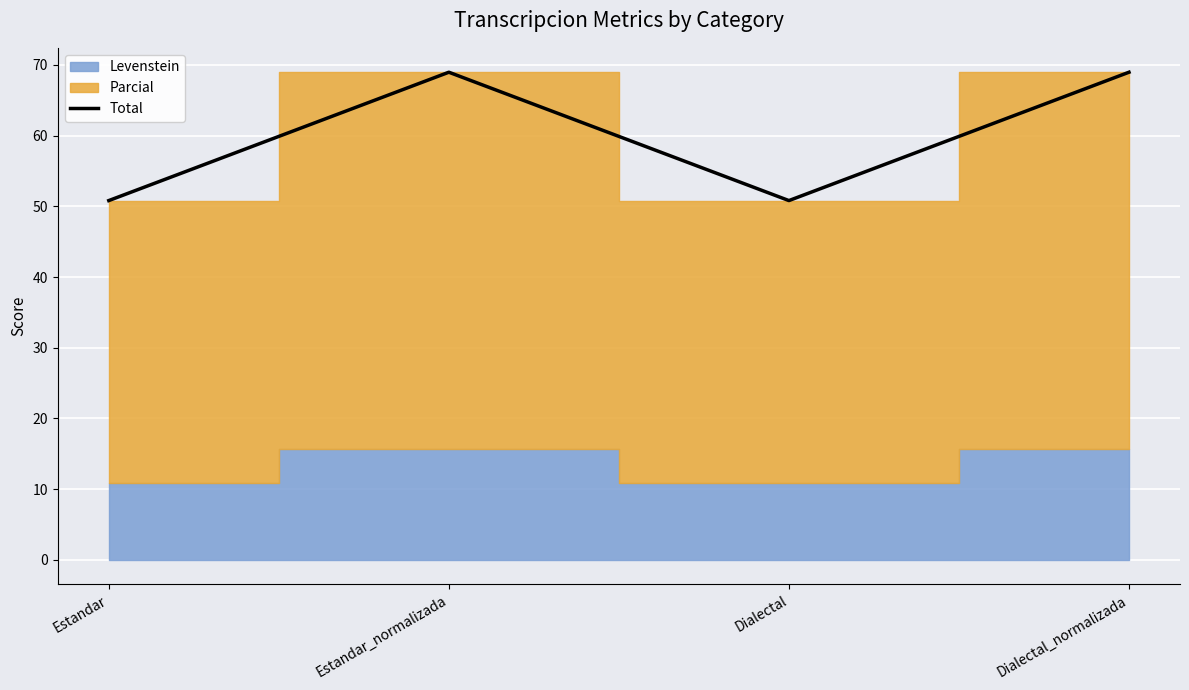

How many values exceed 68?

2